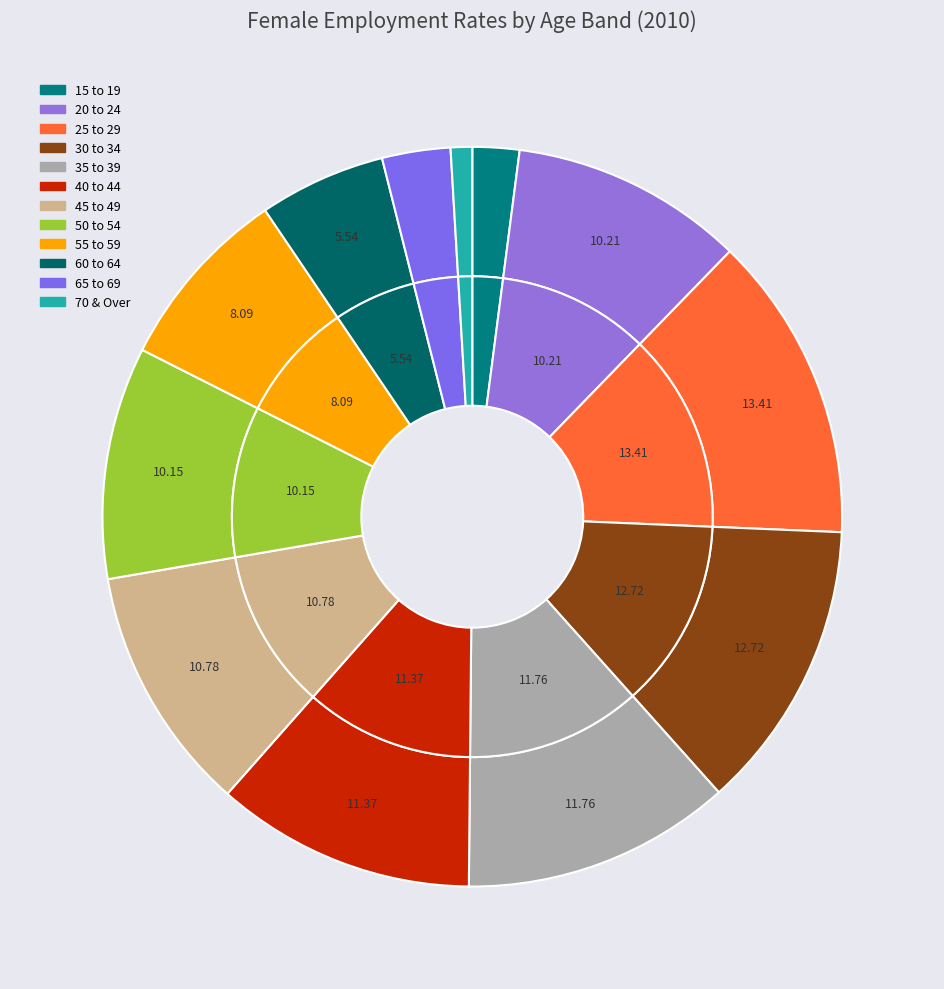

Combined, do 55 to 59 and 60 to 64 account for over 50%?

No